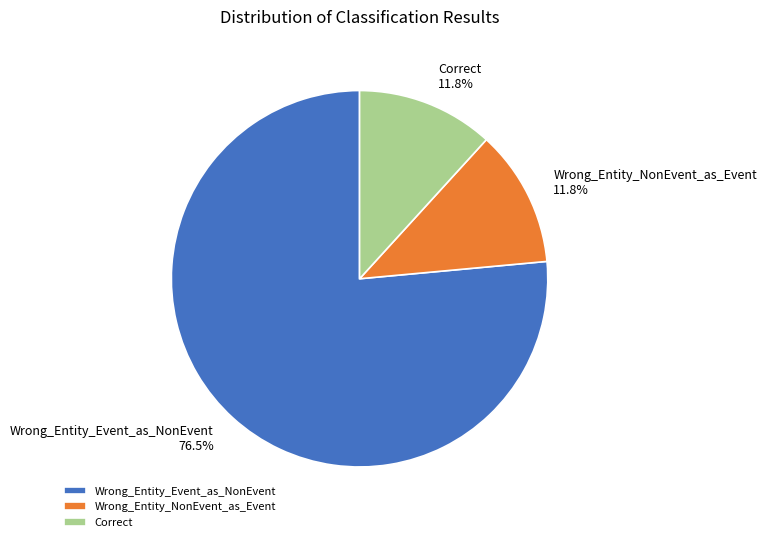

Combined, what portion of the pie is Wrong_Entity_NonEvent_as_Event 11.8% and Wrong_Entity_Event_as_NonEvent 76.5%?

88.2%